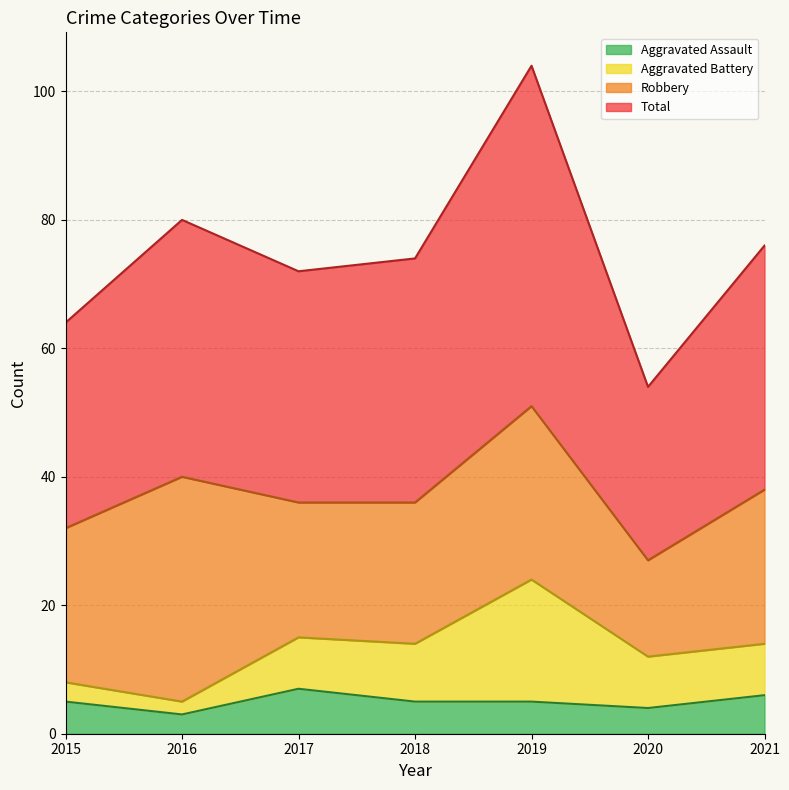

Which series has the widest spread of values?

Total